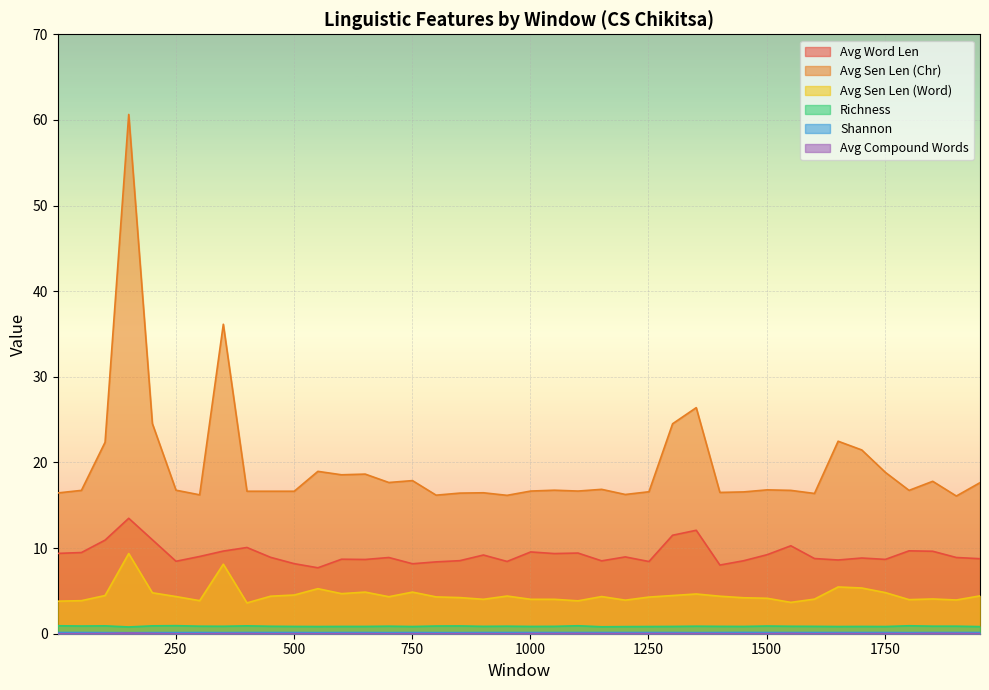

Where is the first local minimum for Avg Sen Len (Word)?

301